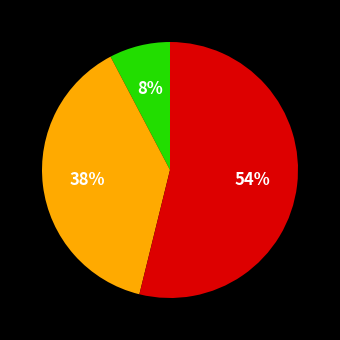

Count the number of slices in the pie.

3